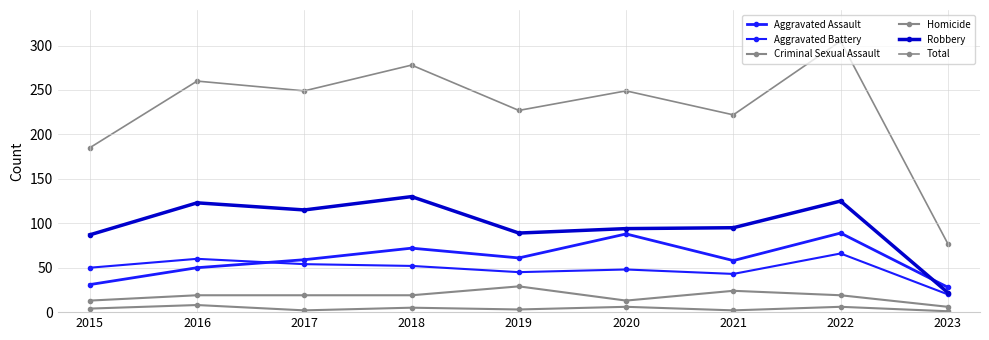

How many values in the Criminal Sexual Assault series are below 19?

3